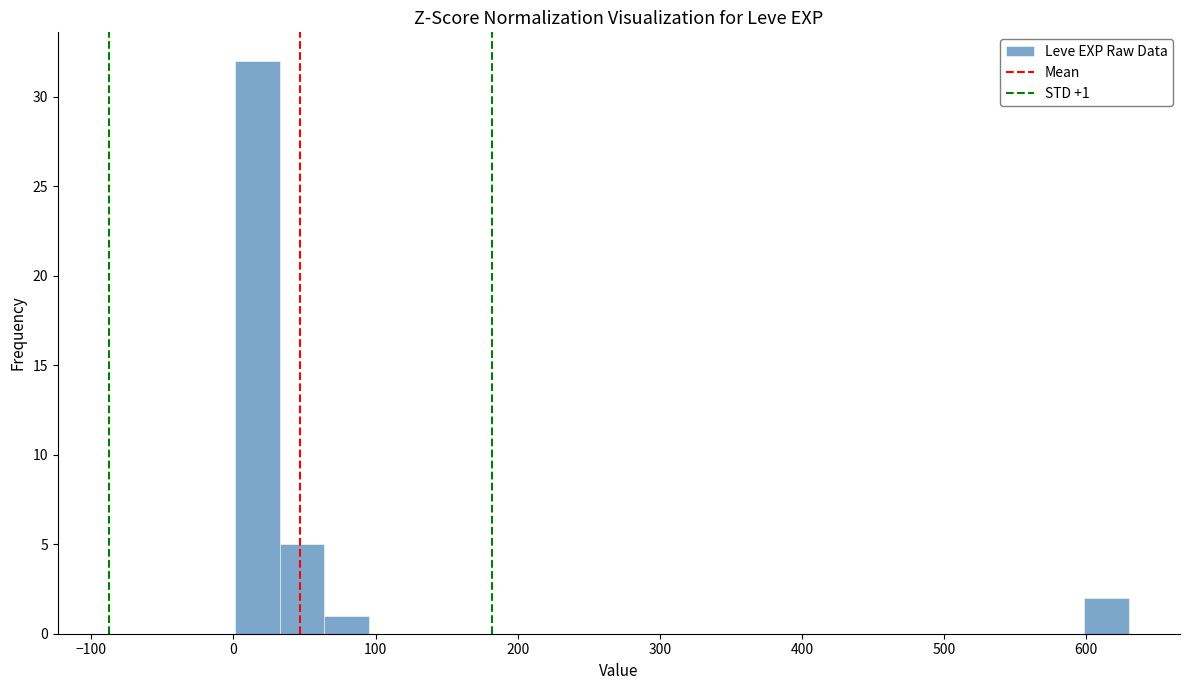

Read against the x-axis, roughly where is the centre of the tallest bar?

20